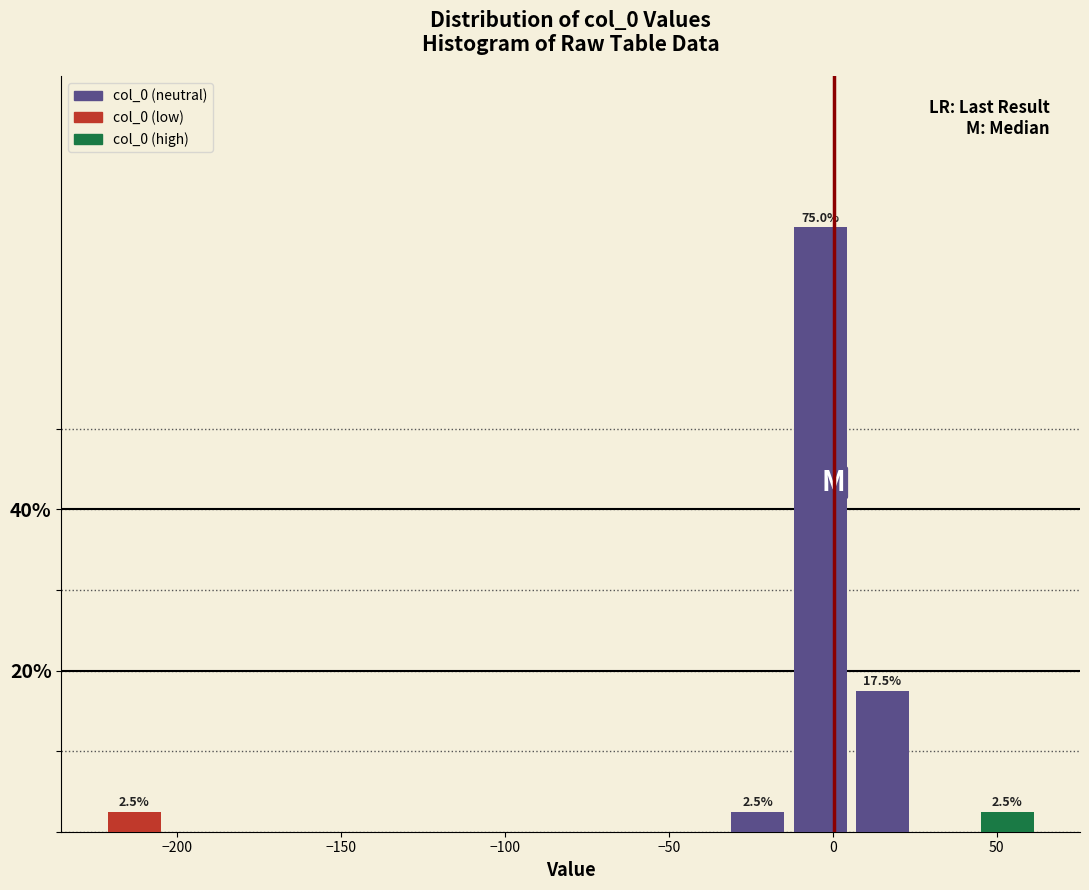

Around what value on the x-axis is the tallest bar? Give the approximate position of its centre, as read against the axis.

-5